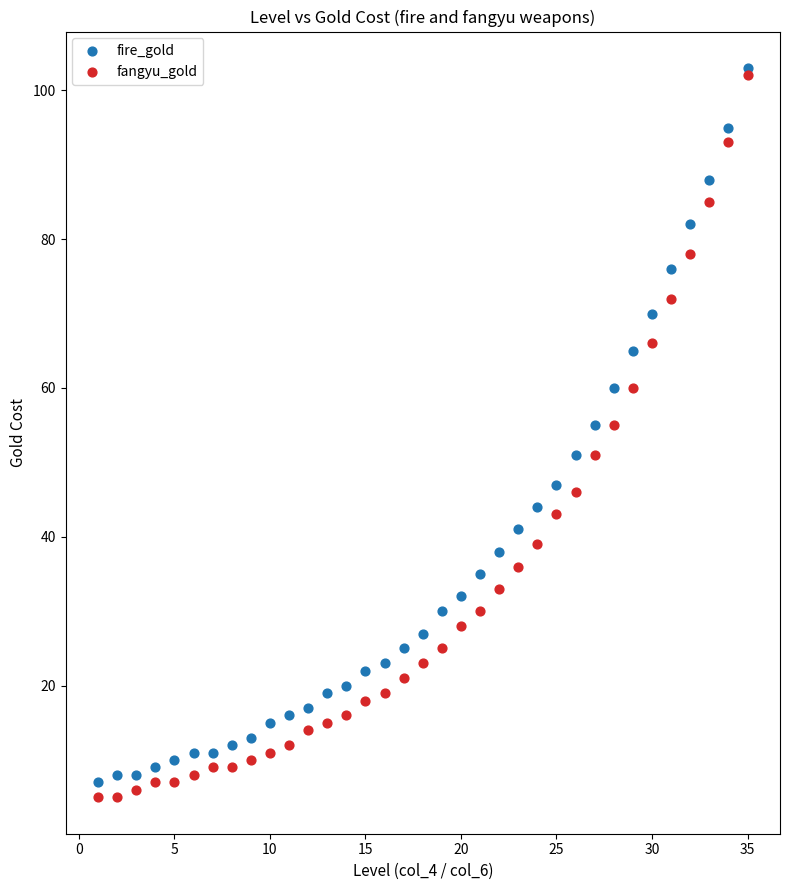

What are all the series names shown in the legend?

fire_gold, fangyu_gold